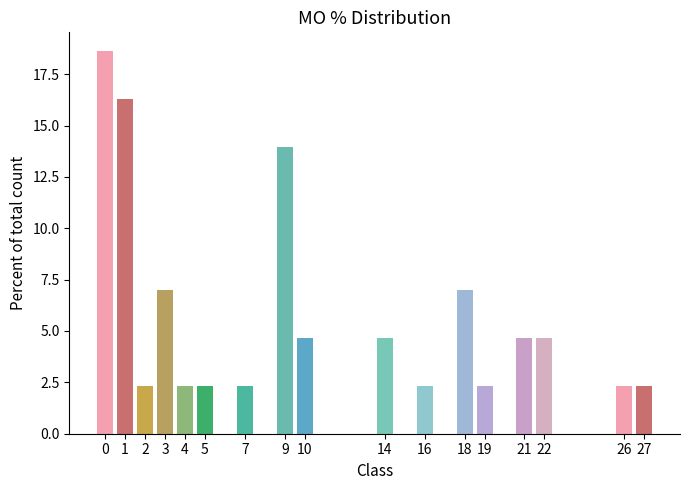

What is the sum of all values?

100.0